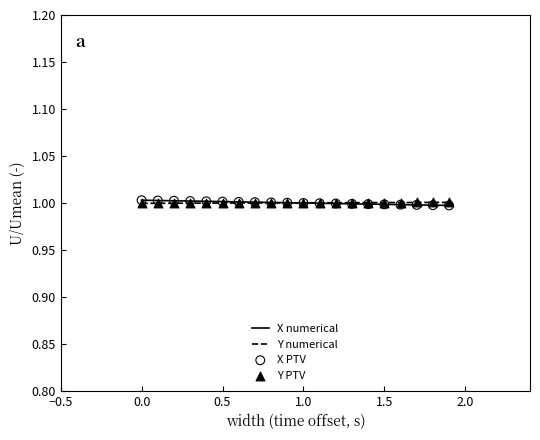

Which series has the widest spread of Y values?

X